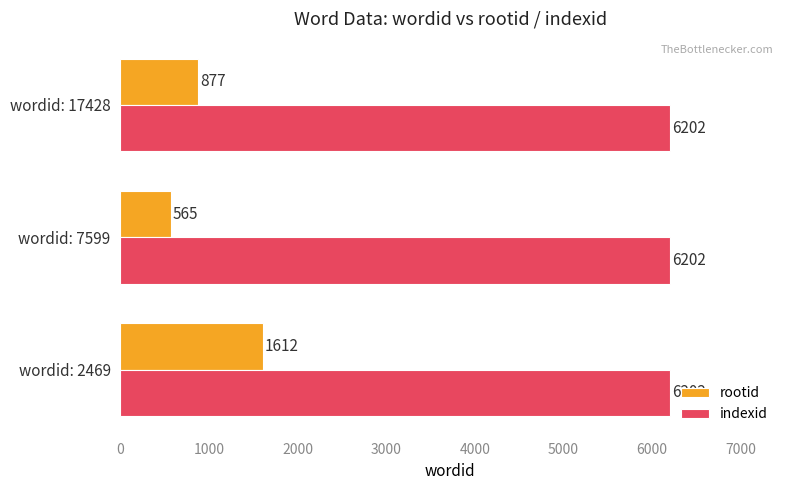

Rank the series by their maximum value, from highest to lowest.

indexid, rootid